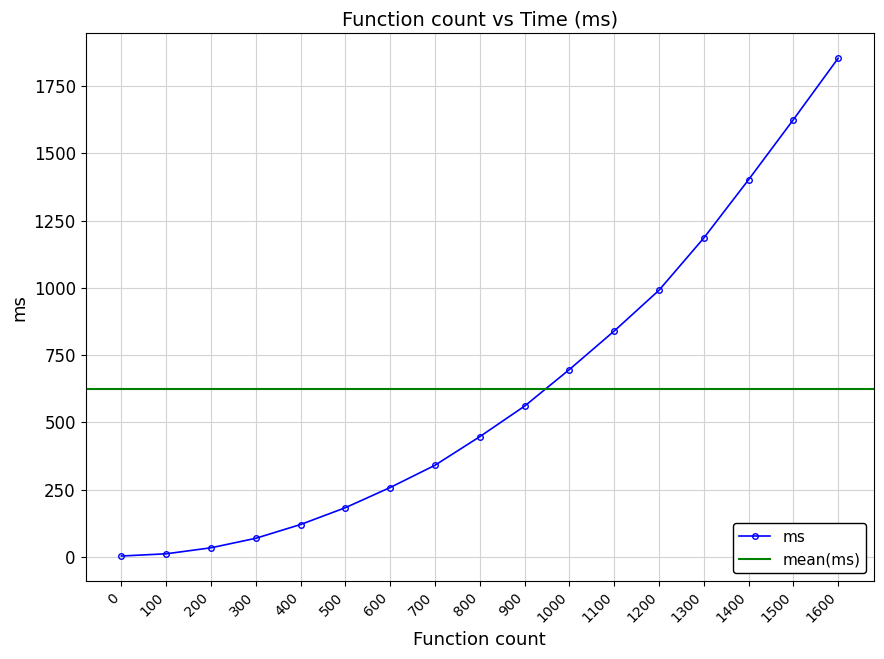

Reading left to right, extract all data points from this chart.

0=3.8	100=11.9	200=34.3	300=69.6	400=120.8	500=183.3	600=258.3	700=340.9	800=447.1	900=560.7	1000=696.6	1100=839.6	1200=991.1	1300=1185.1	1400=1401.9	1500=1625.0	1600=1853.3